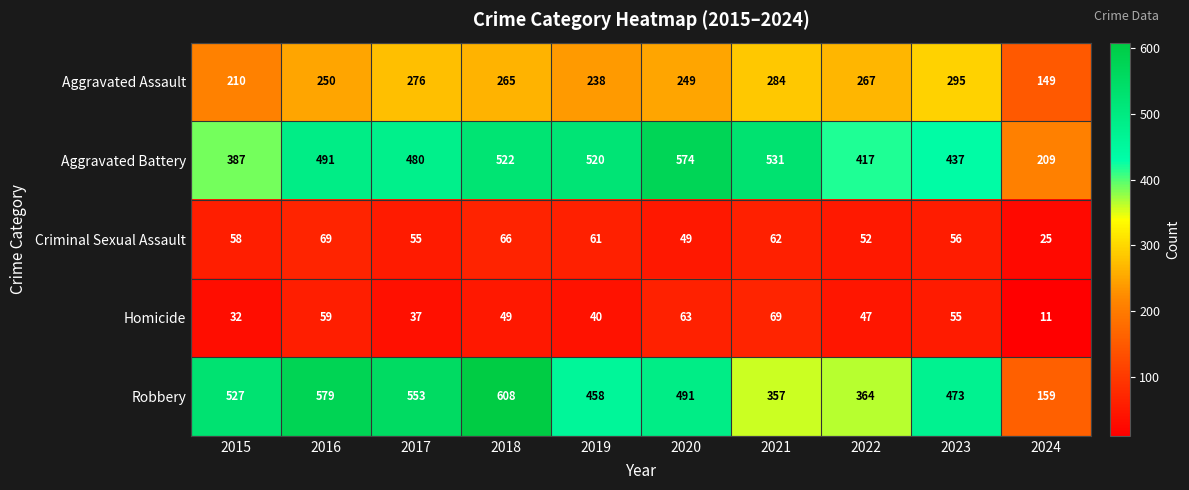

Where does the Homicide series first go above 49?

2016